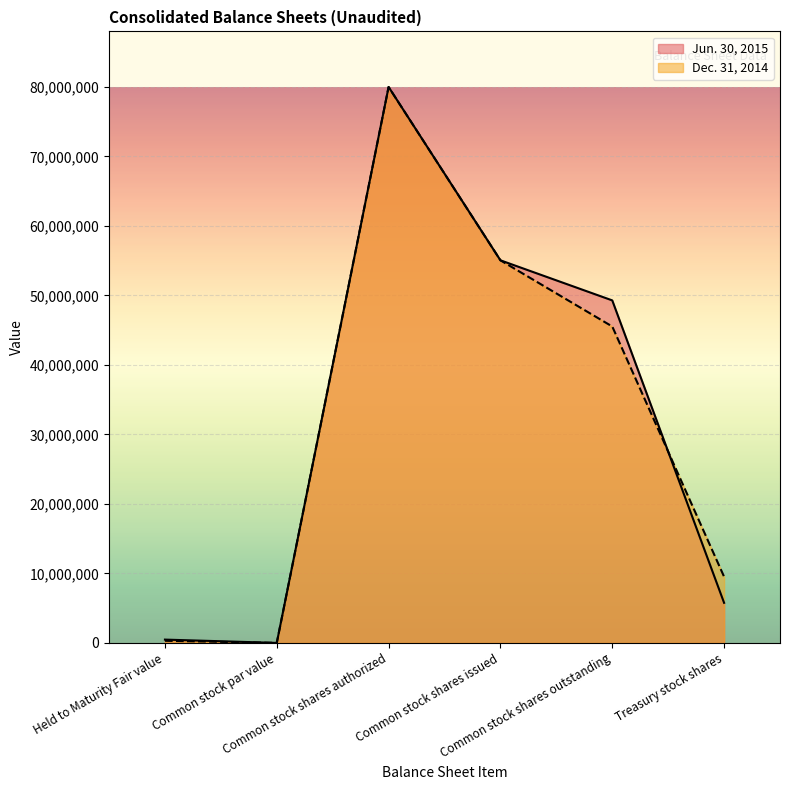

True or false: Dec. 31, 2014 and Jun. 30, 2015 intersect in this chart.

True